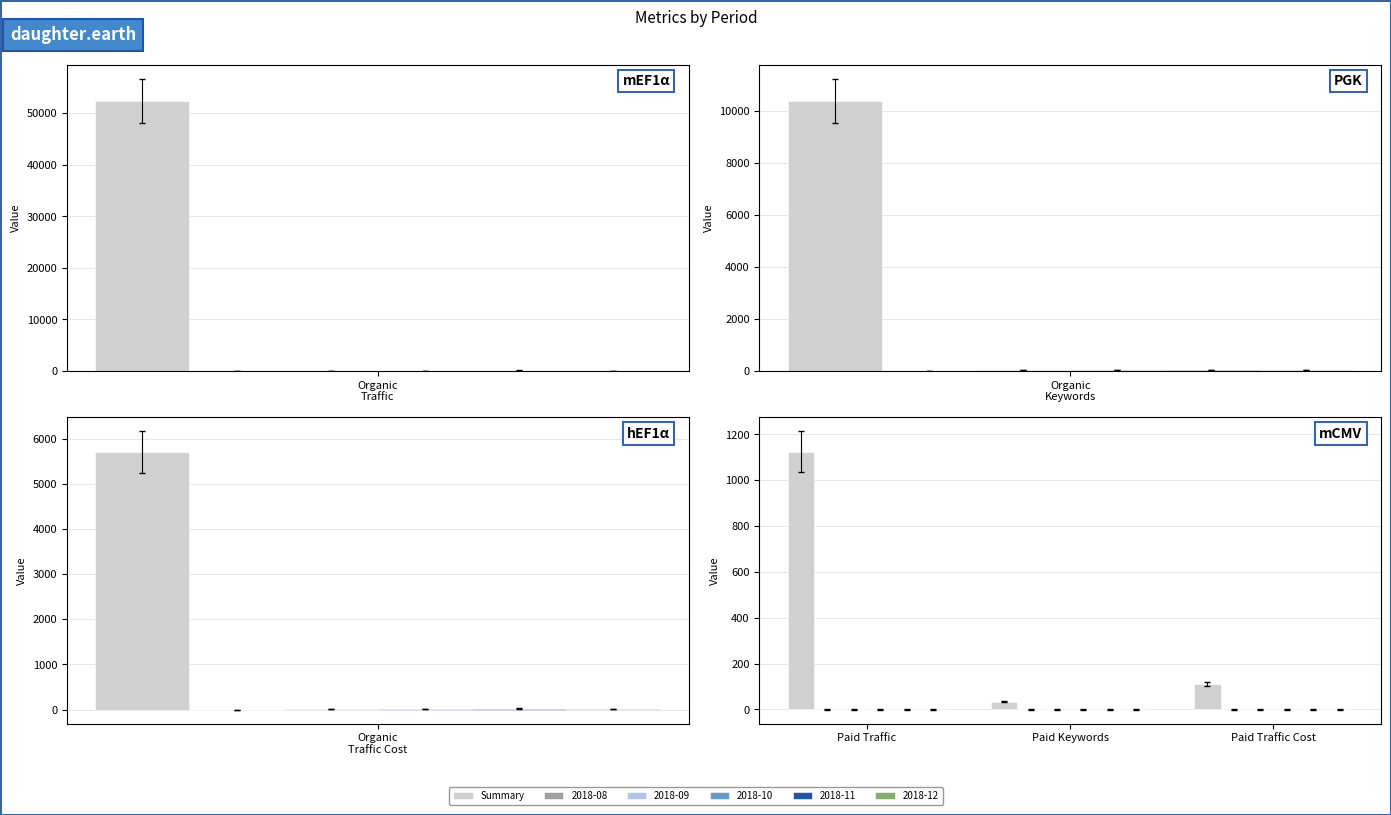

The value at Paid Keywords is 33. True or false?

True